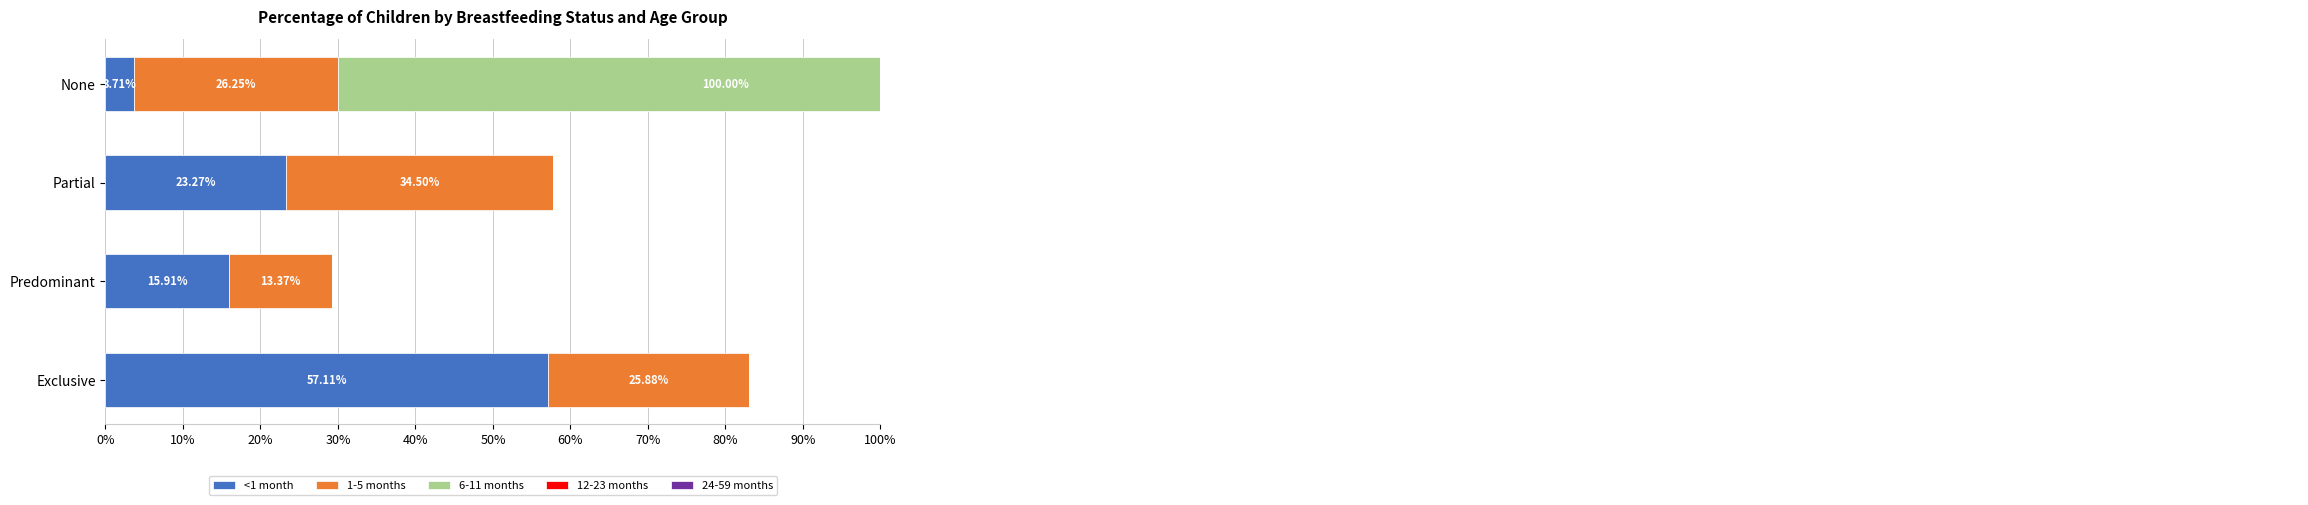

Reading right to left, what are all the values shown in this chart?

<1 month: 0.0	0.2	0.2	0.6
1-5 months: 0.3	0.3	0.1	0.3
6-11 months: 1.0	0.0	0.0	0.0
12-23 months: 1.0	0.0	0.0	0.0
24-59 months: 1.0	0.0	0.0	0.0